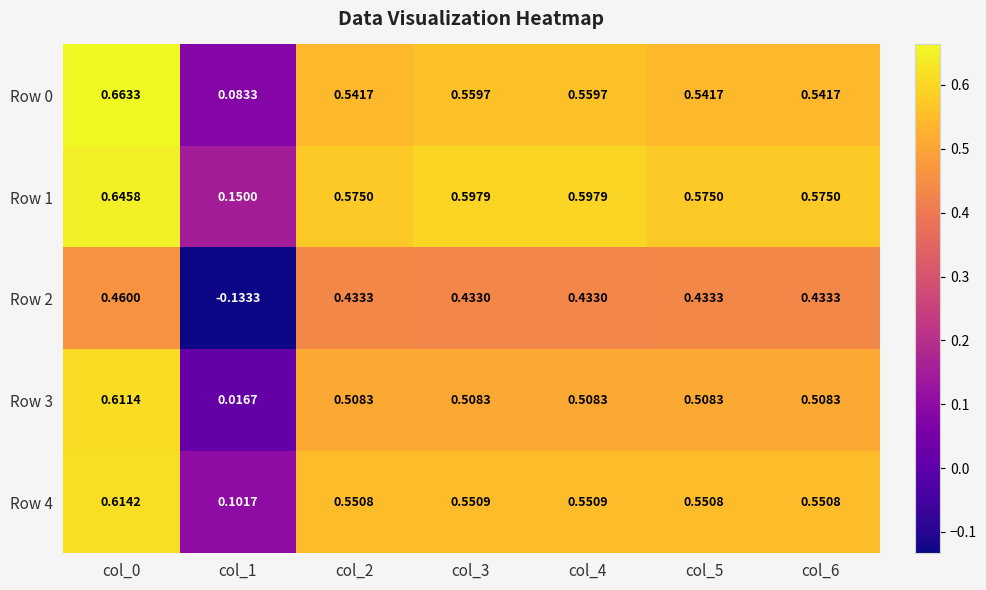

Is the value of Row 4 at col_0 greater than the value of Row 1 at col_6?

Yes